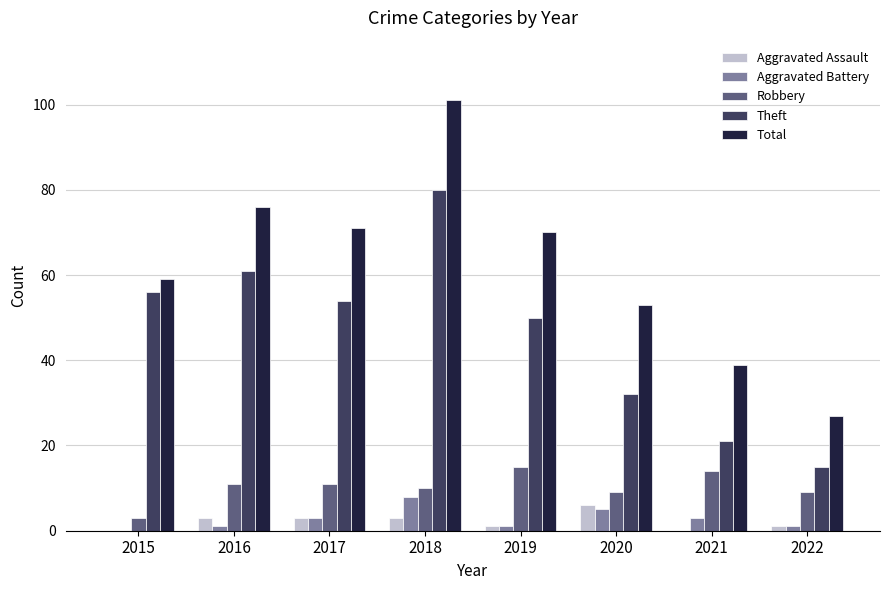

Reading left to right, list all the values displayed in this chart.

Aggravated Assault: 0	3	3	3	1	6	0	1
Aggravated Battery: 0	1	3	8	1	5	3	1
Robbery: 3	11	11	10	15	9	14	9
Theft: 56	61	54	80	50	32	21	15
Total: 59	76	71	101	70	53	39	27